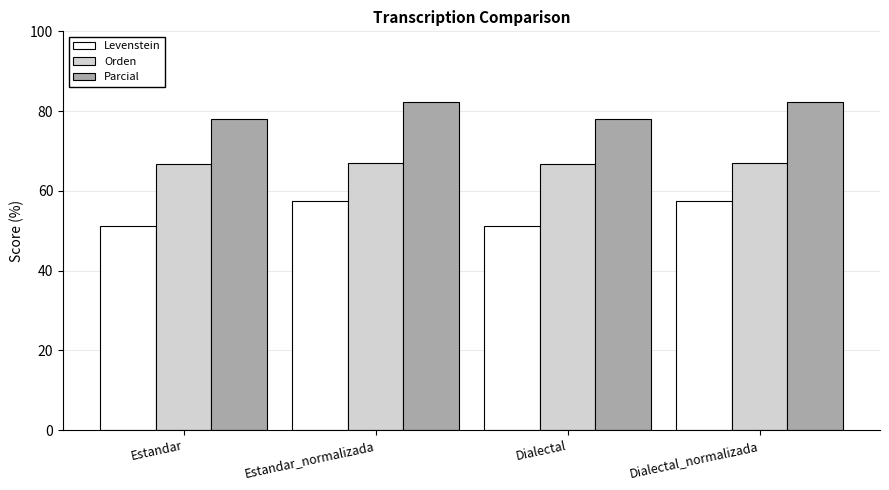

Which series has the largest total across all categories?

Parcial